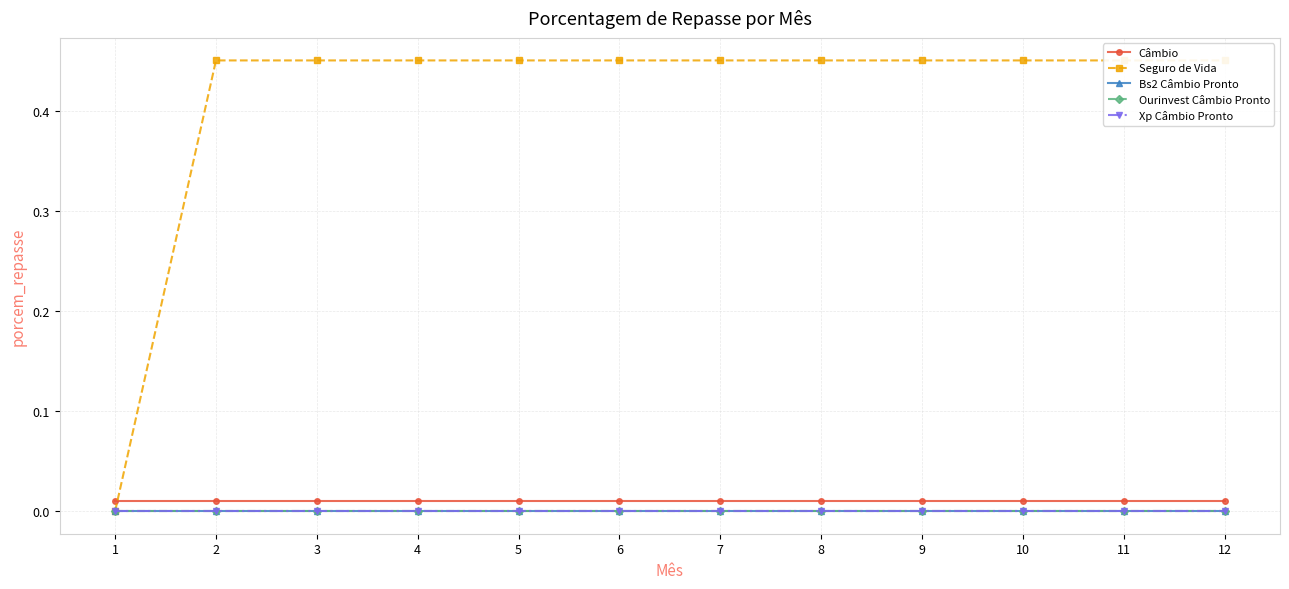

Count the number of data series in this chart.

5